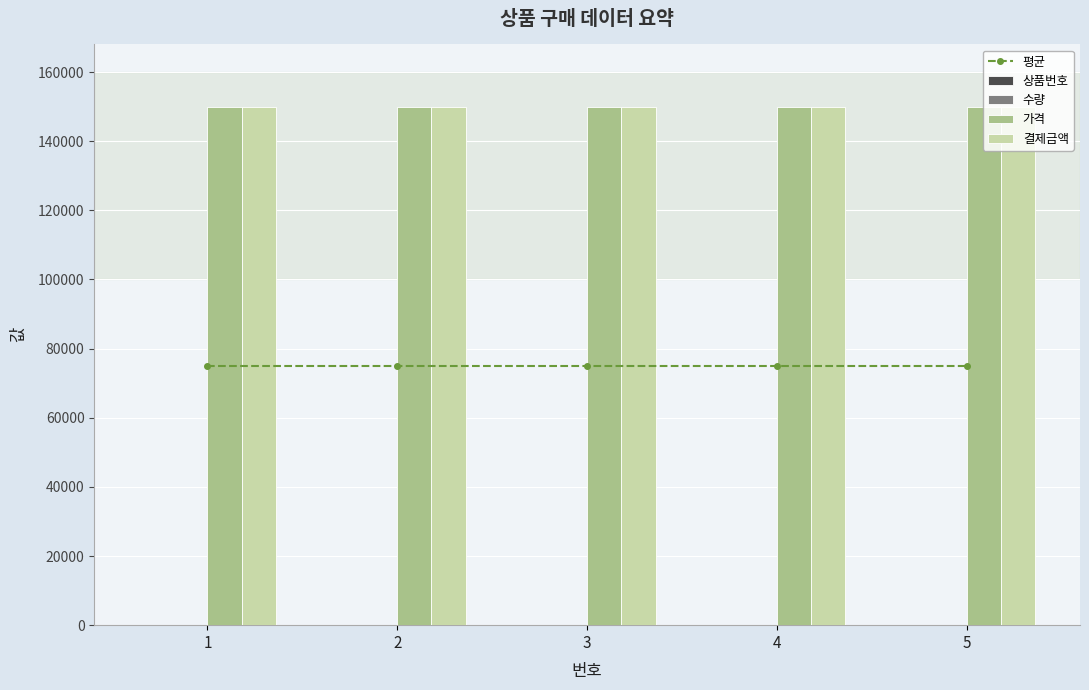

Which series has the largest range (max minus min)?

평균